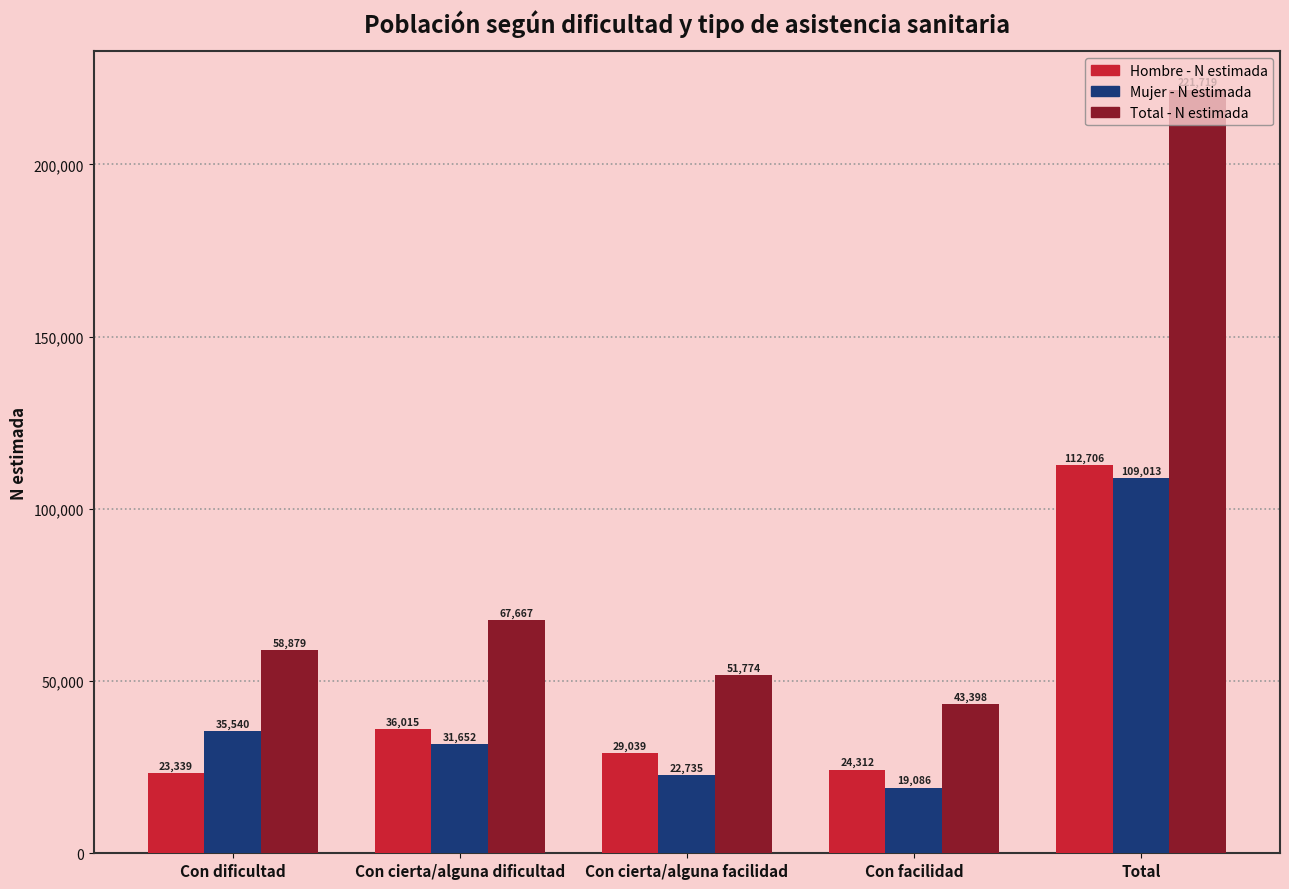

What is the lowest value of the Mujer - N estimada series?

19086